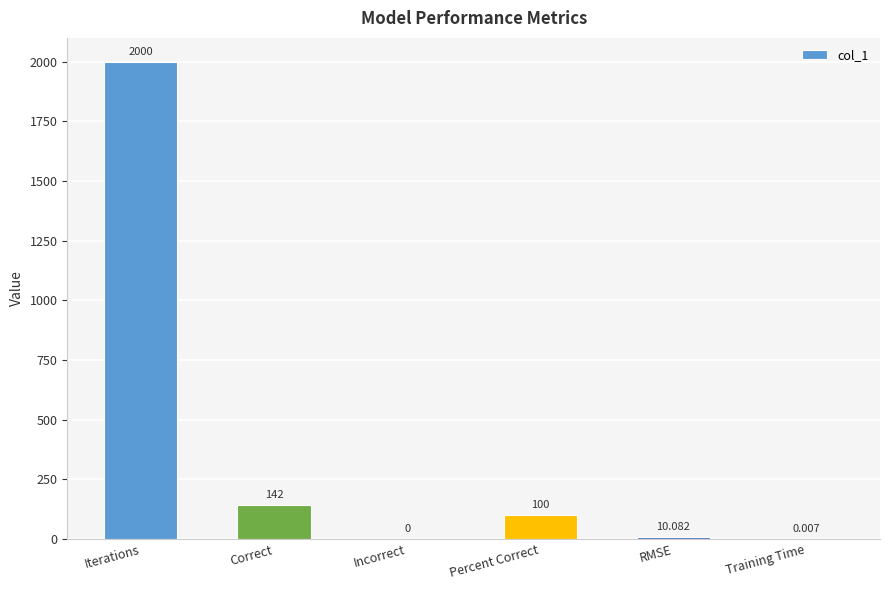

Which has a higher value, Incorrect or RMSE?

RMSE